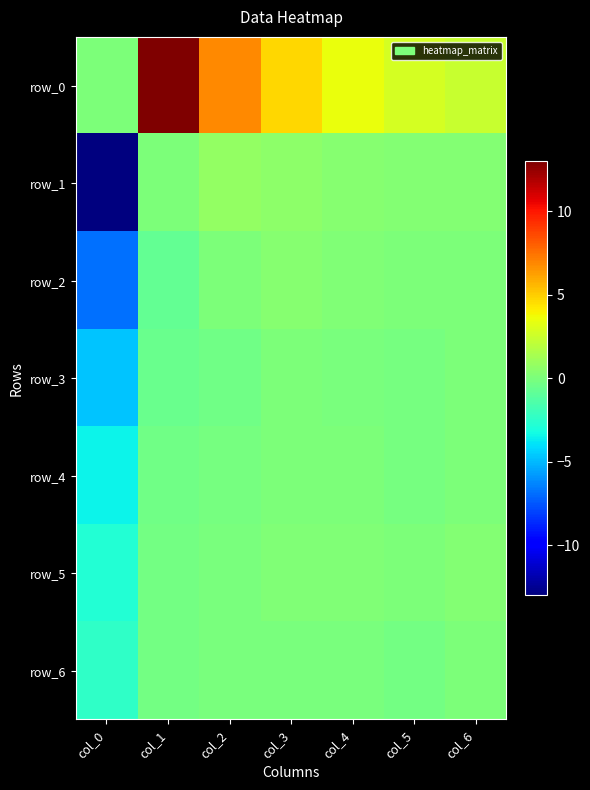

What is the difference between the row_5 values at col_0 and col_5?

2.8